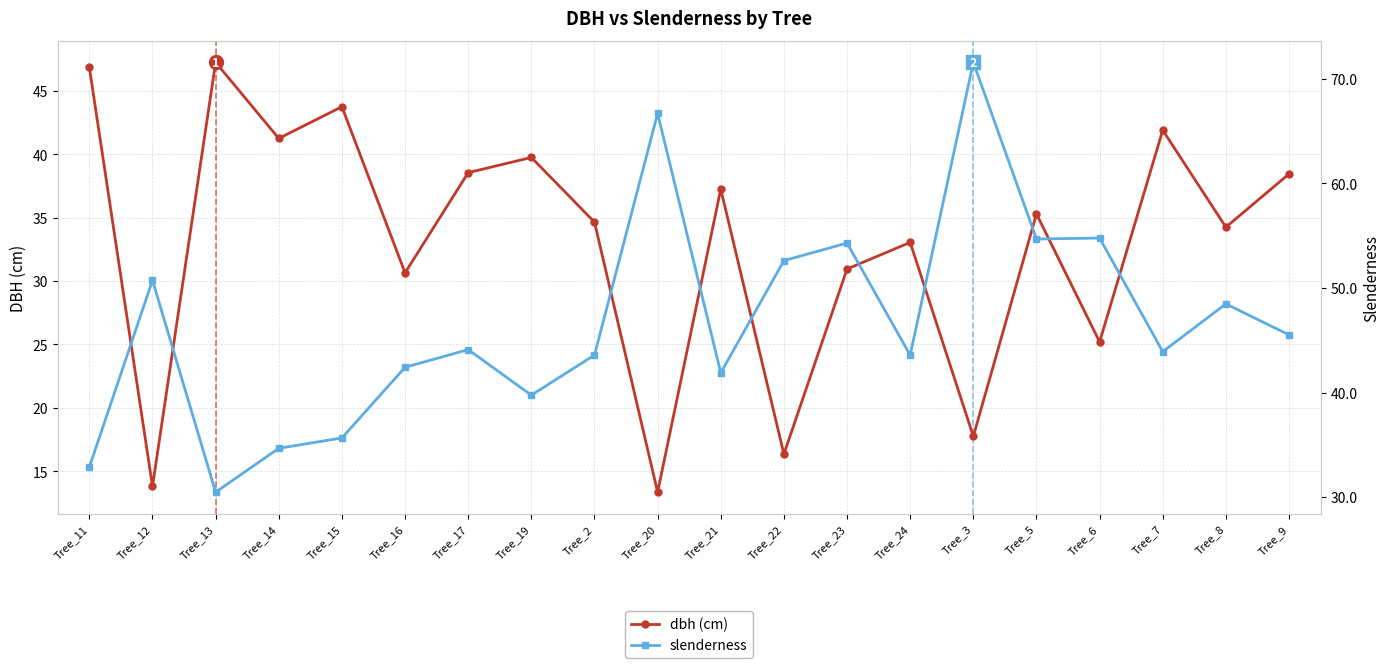

Rank the series by their maximum value, from lowest to highest.

dbh (cm), slenderness